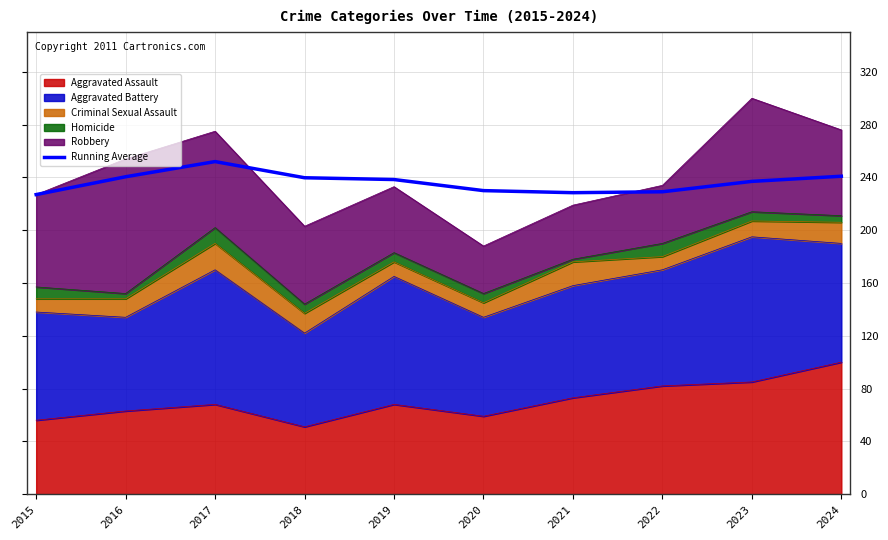

What is the value of the 5th point from the left?

238.4